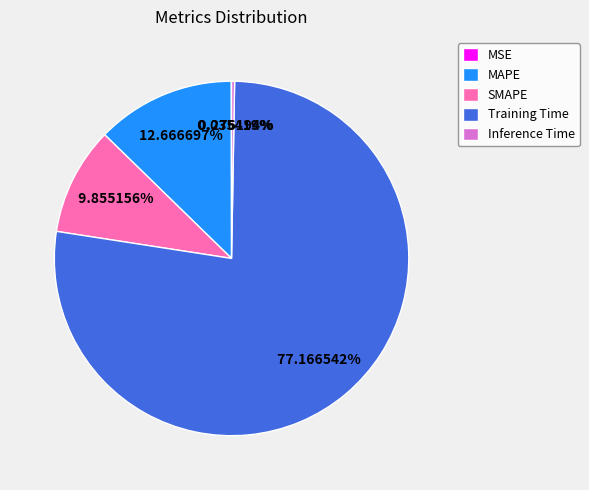

To the nearest percent, what is the difference between the largest and smallest slice percentages?

77%